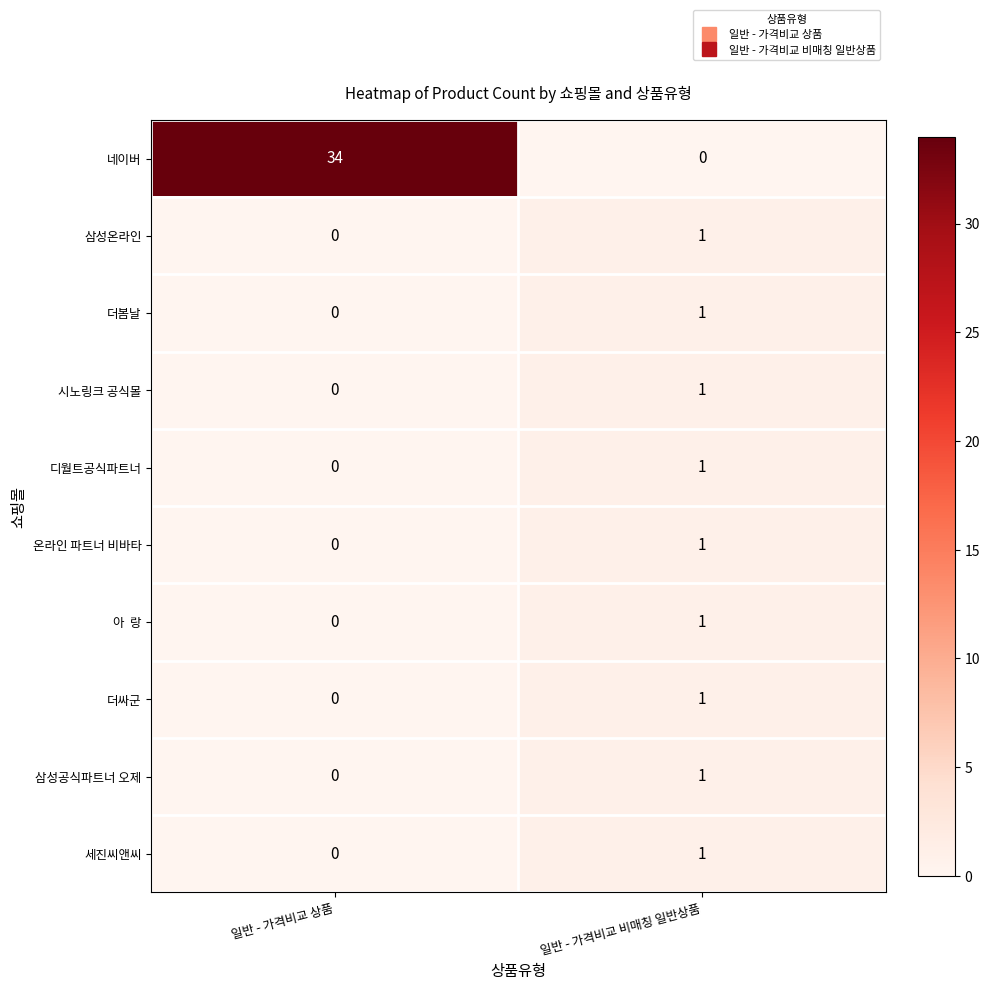

Is it true that 세진씨앤씨 equals 2 at 일반 - 가격비교 비매칭 일반상품?

False